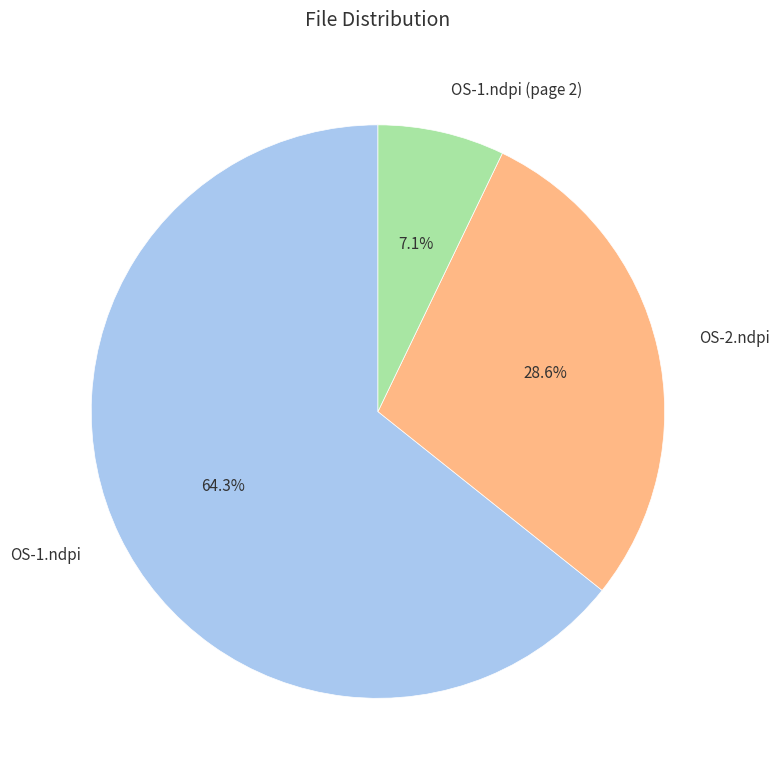

Which category accounts for the majority?

OS-1.ndpi